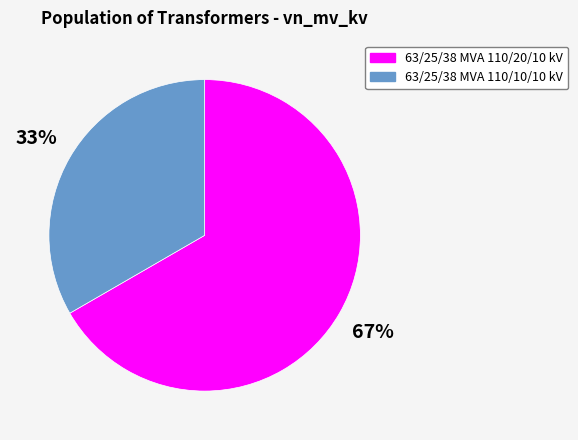

To the nearest percent, what is the combined percentage of 63/25/38 MVA 110/10/10 kV and 63/25/38 MVA 110/20/10 kV?

100%